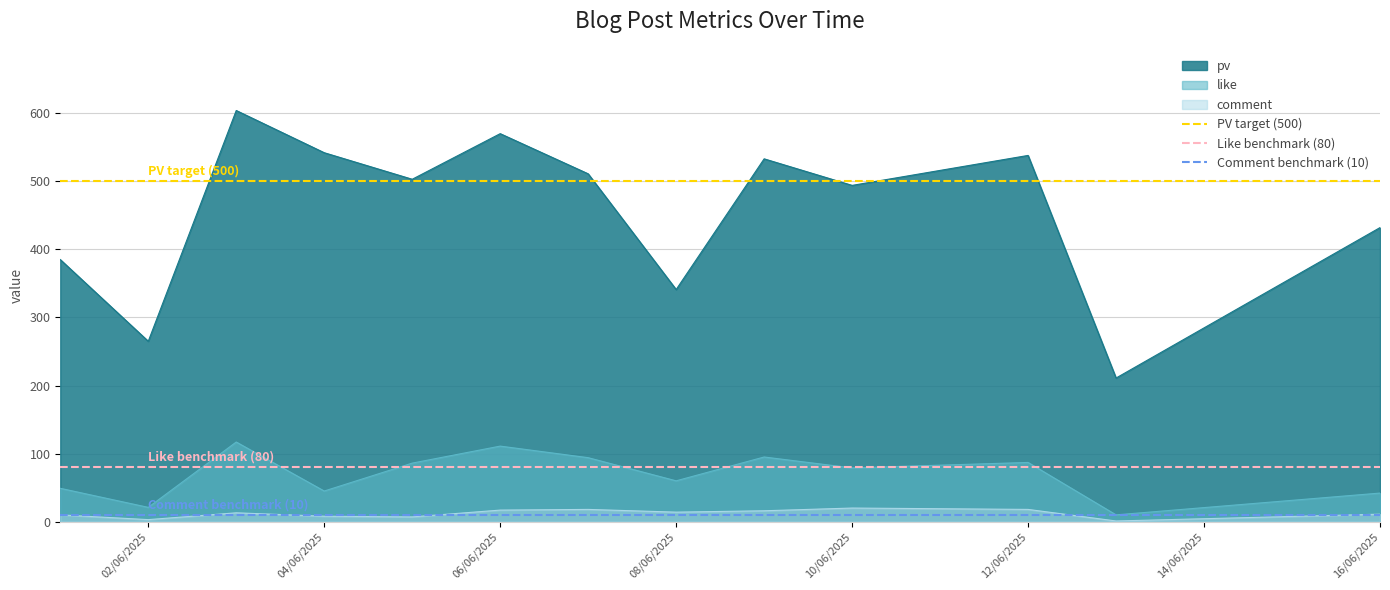

What is the highest value of the Like benchmark (80) series?

80